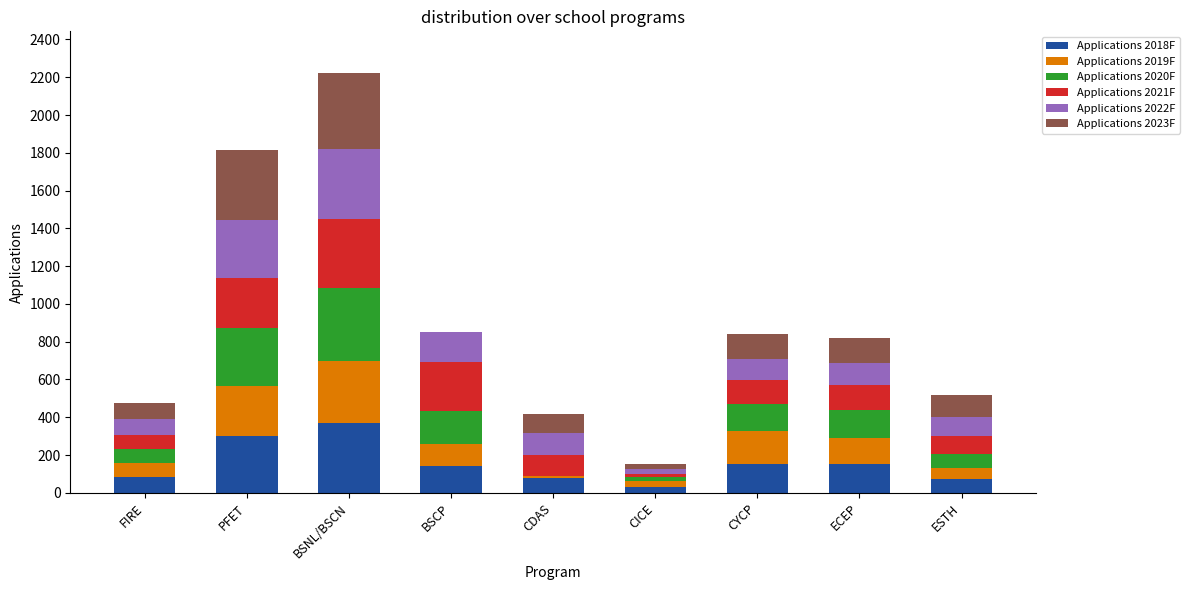

At which category is the sum across all series the highest?

BSNL/BSCN